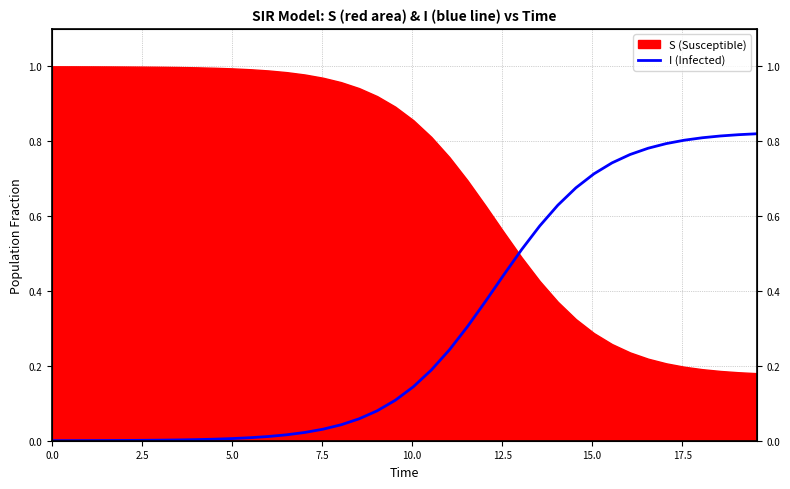

True or false: there are more than 1 points higher than both neighbors.

False